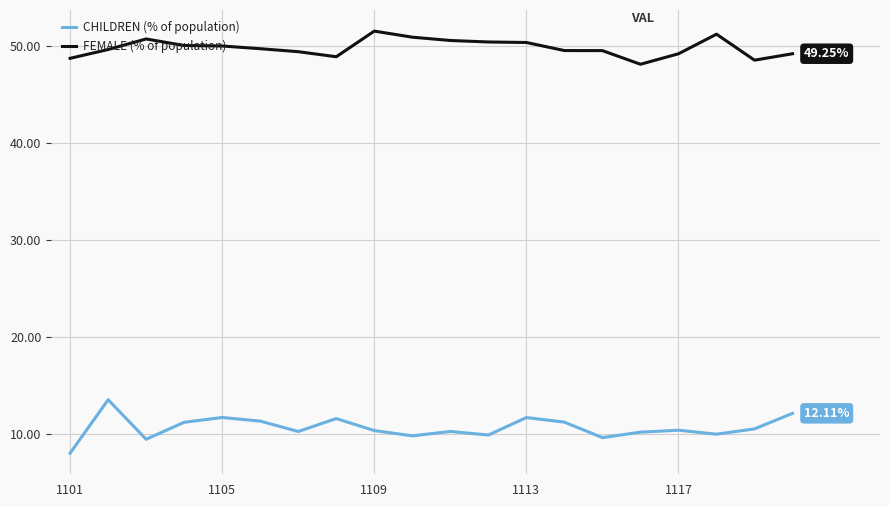

True or false: CHILDREN (% of population) and FEMALE (% of population) cross at least once.

False